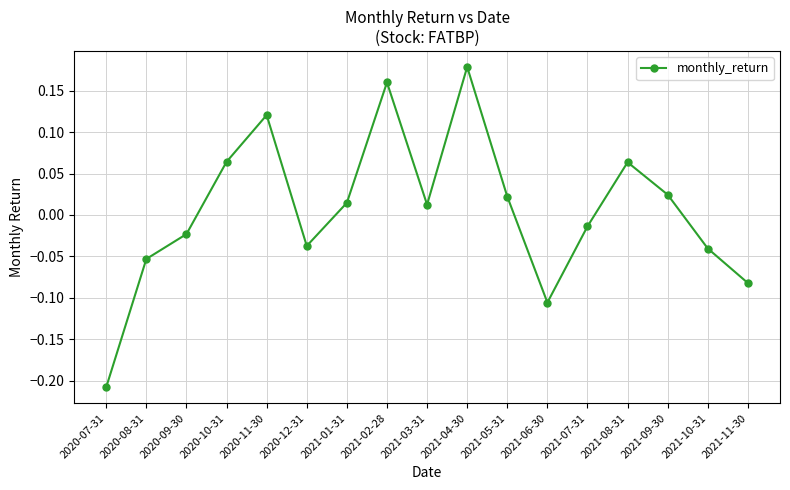

Which label corresponds to the smallest value in the chart?

2020-07-31